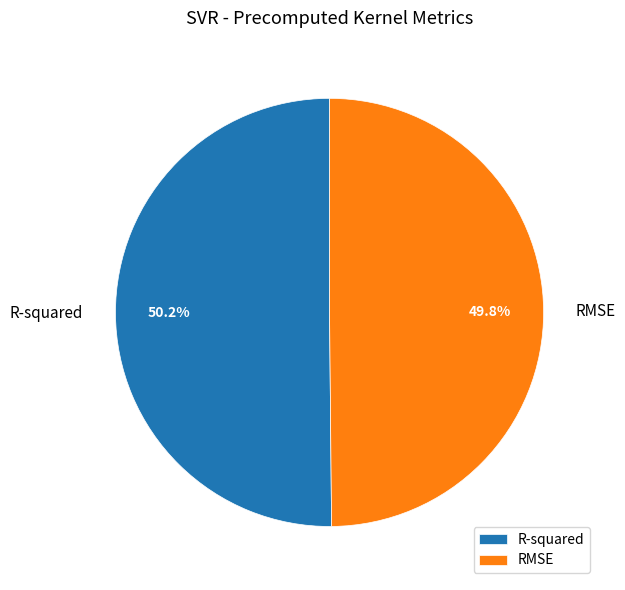

Combined, do R-squared and RMSE account for over 50%?

Yes